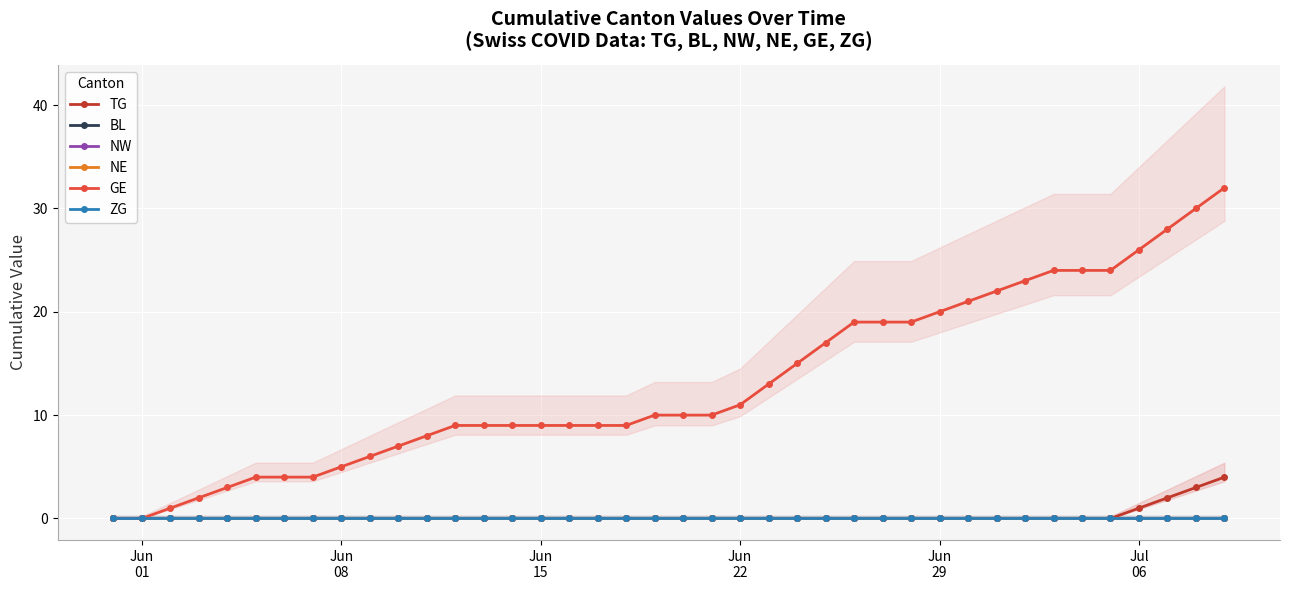

What is the difference between the maximum and minimum values in the GE series?

32